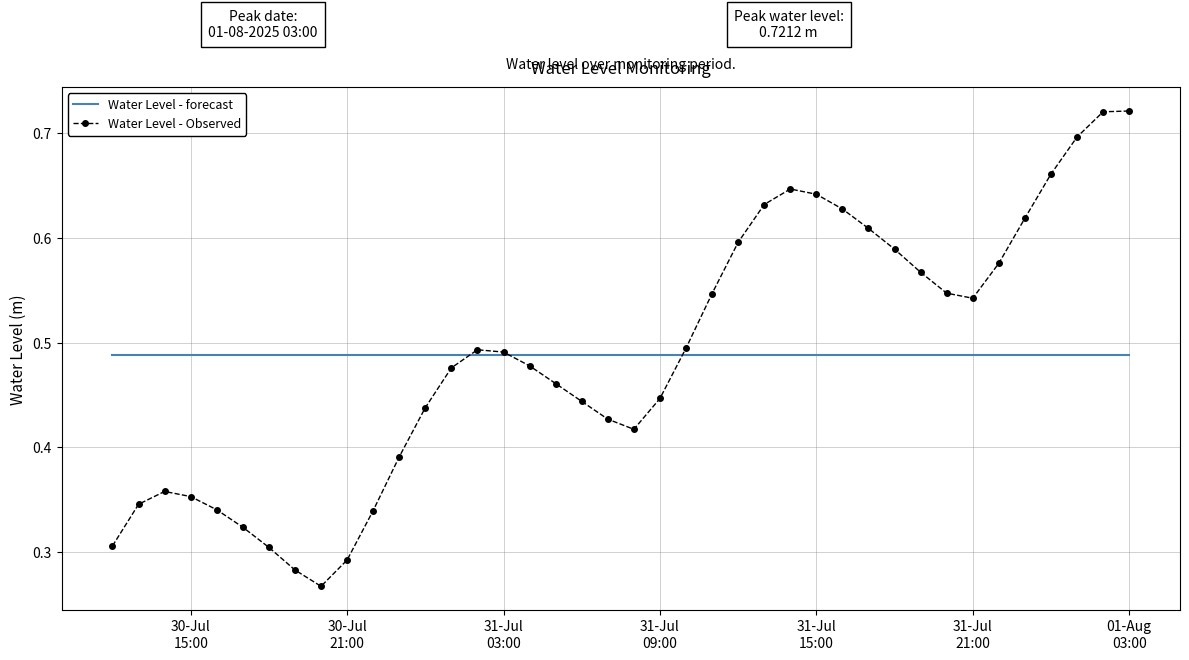

Rank the series by their maximum value, from highest to lowest.

Water Level - Observed, Water Level - forecast